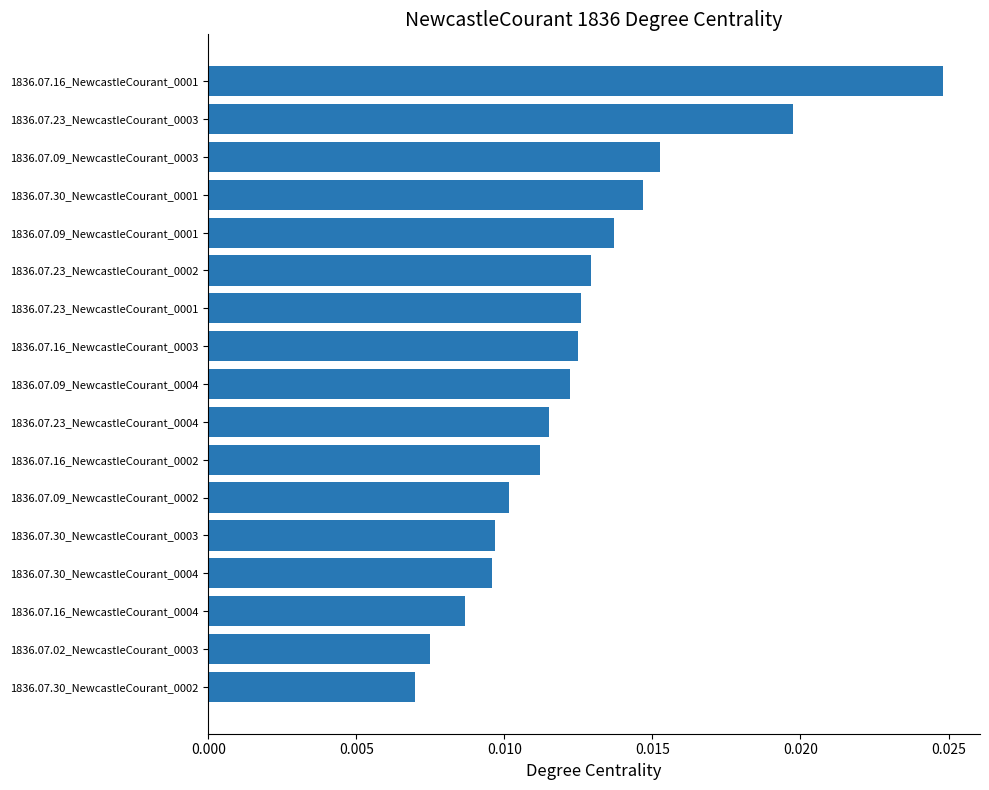

Between 1836.07.30_NewcastleCourant_0002 and 1836.07.16_NewcastleCourant_0004, which is larger?

1836.07.16_NewcastleCourant_0004